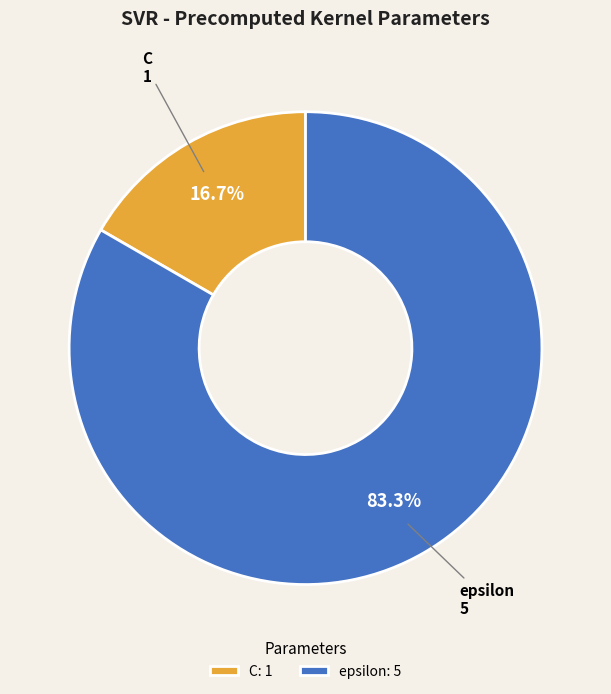

What percentage is NOT represented by epsilon?

16.7%